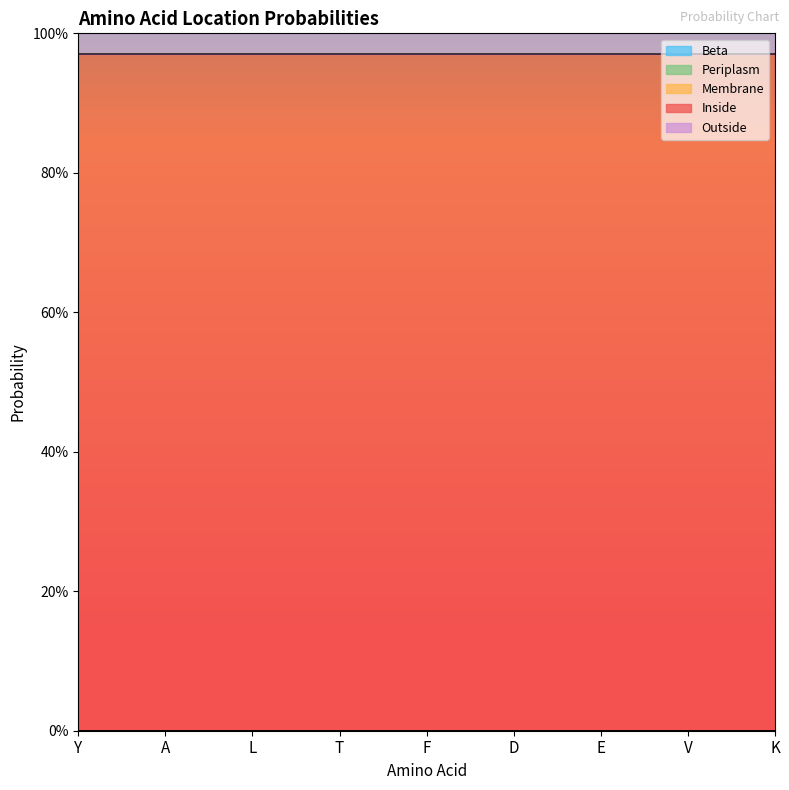

List the labels in order of Beta value, smallest first.

Y, A, L, T, F, D, E, V, K